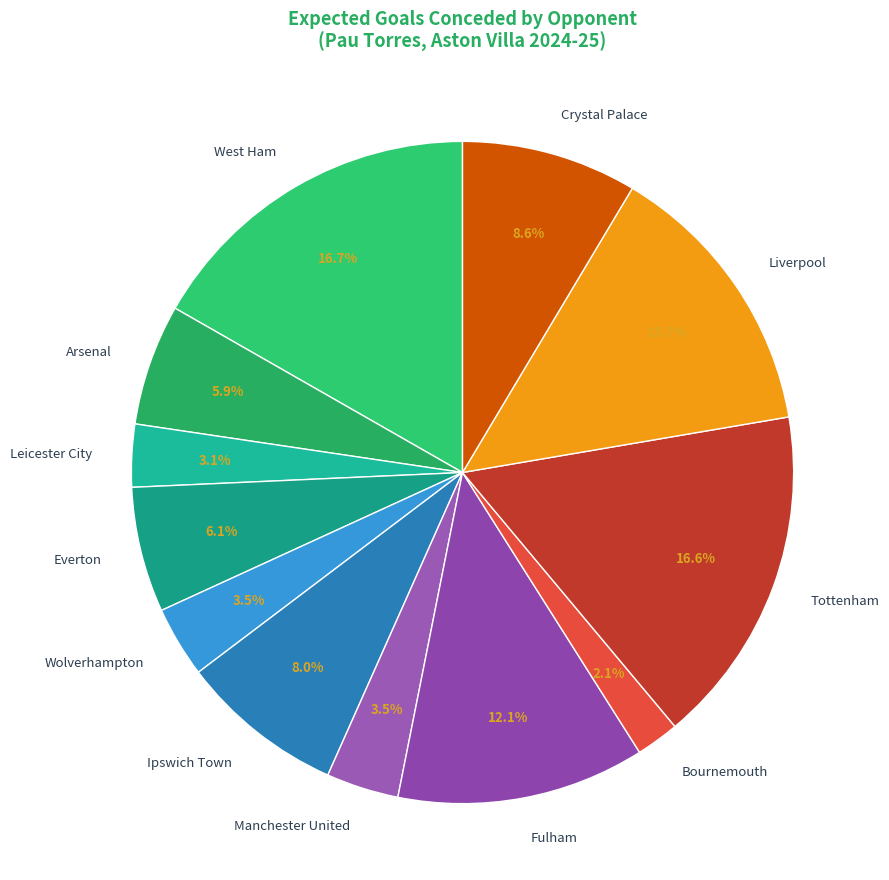

To the nearest percent, what percentage of the pie is Arsenal?

6%